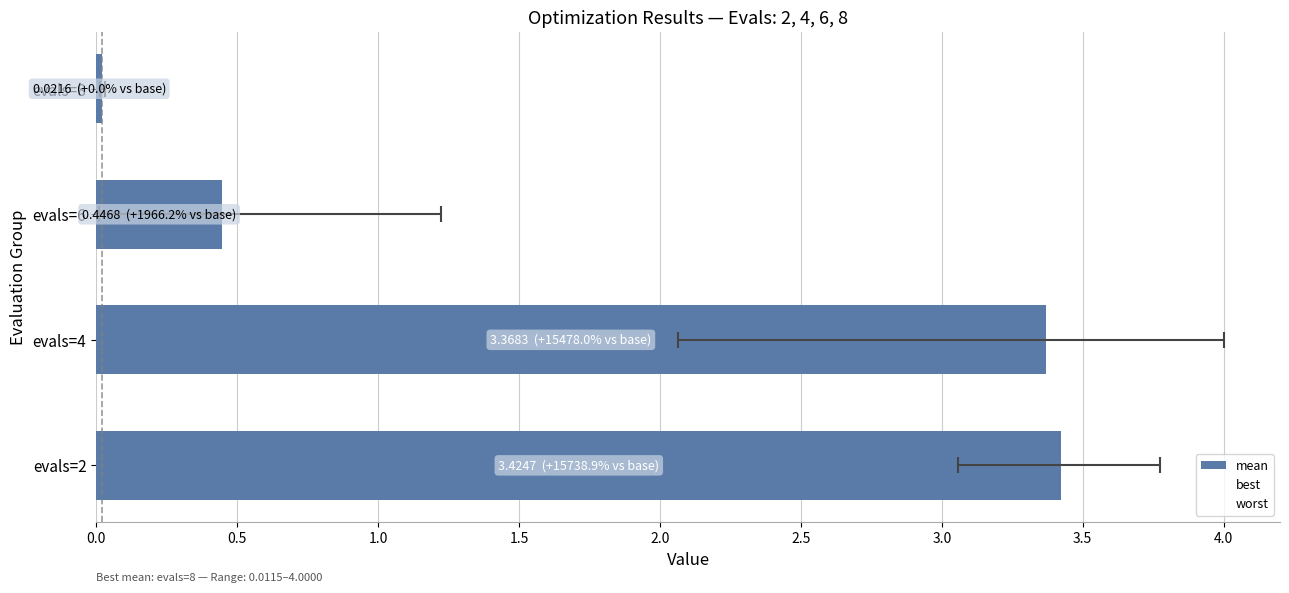

What is the difference between the mean values at evals=8 and evals=4?

3.3